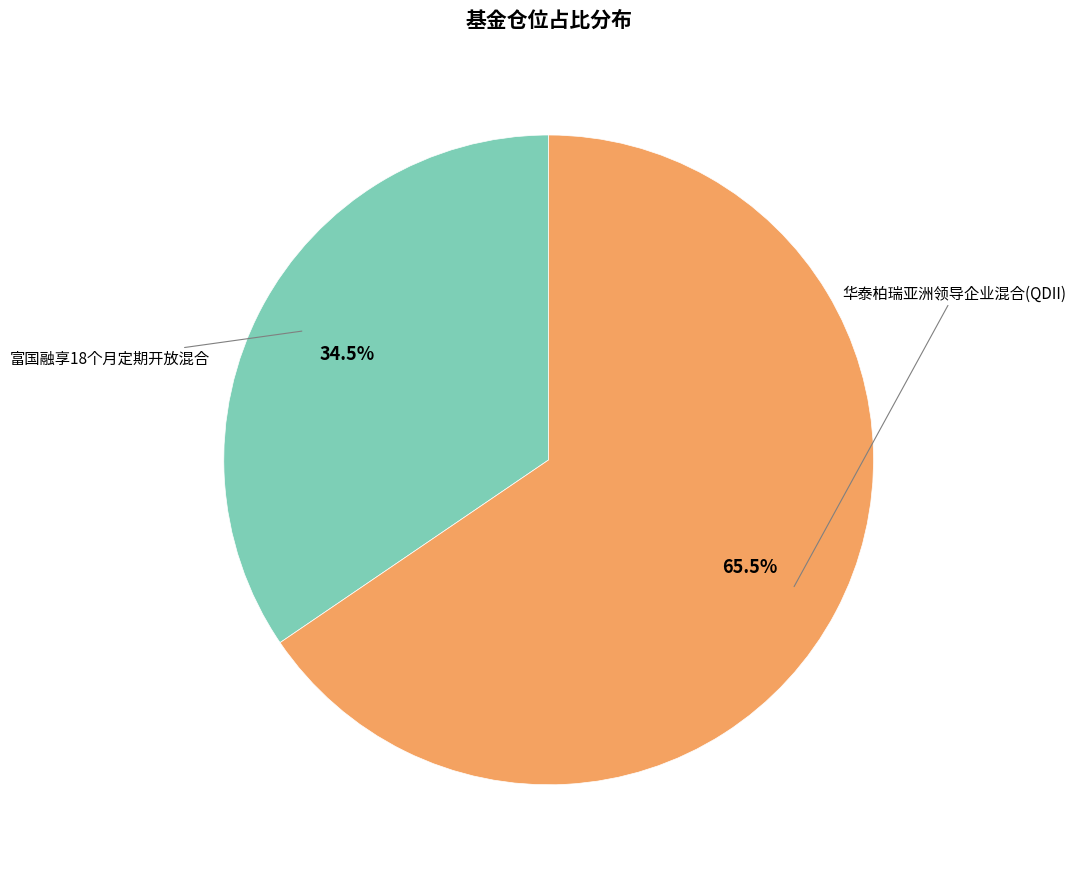

To the nearest percent, what is the average slice percentage?

50%